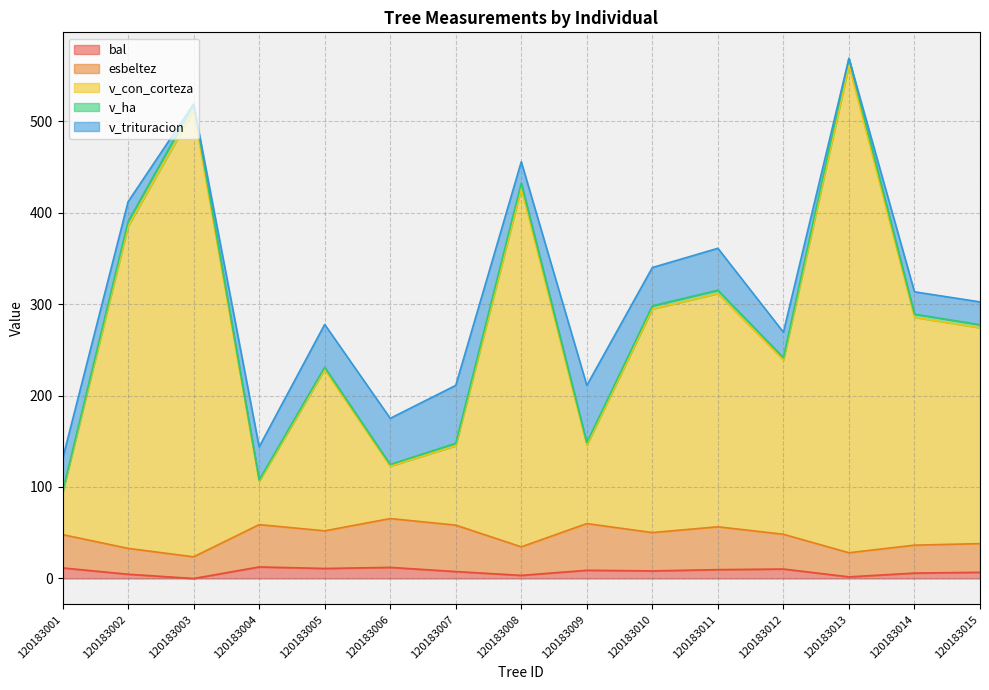

What is the maximum value for bal?

12.6